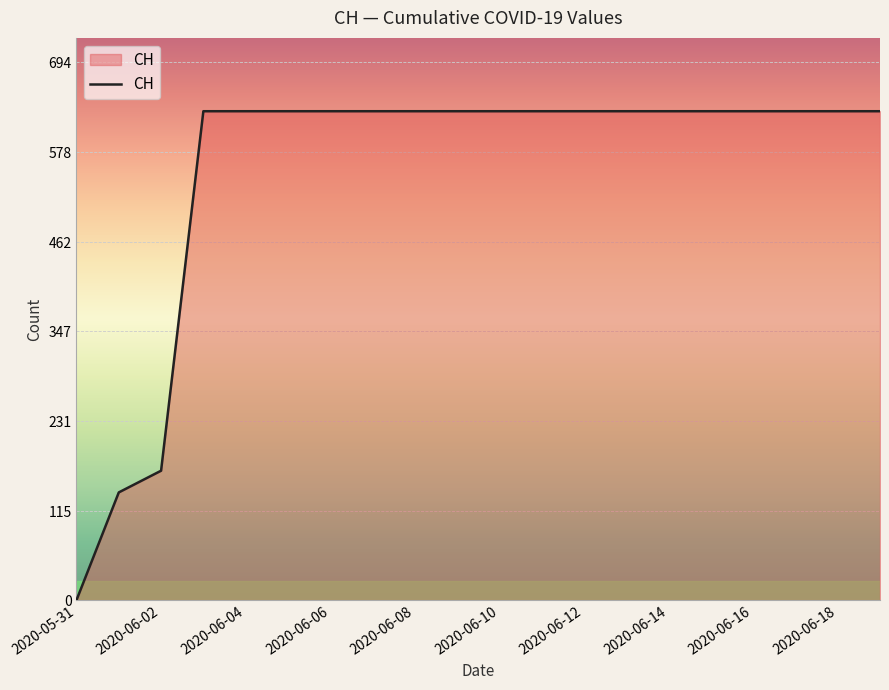

What is the greatest value displayed?

631